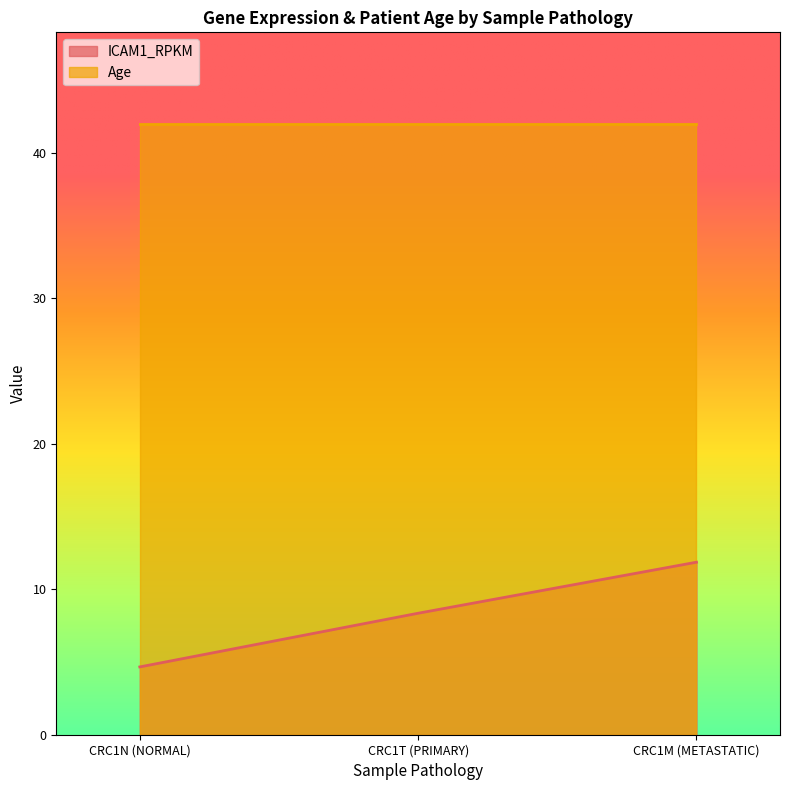

The value at CRC1T (PRIMARY) is 13.5. True or false?

False